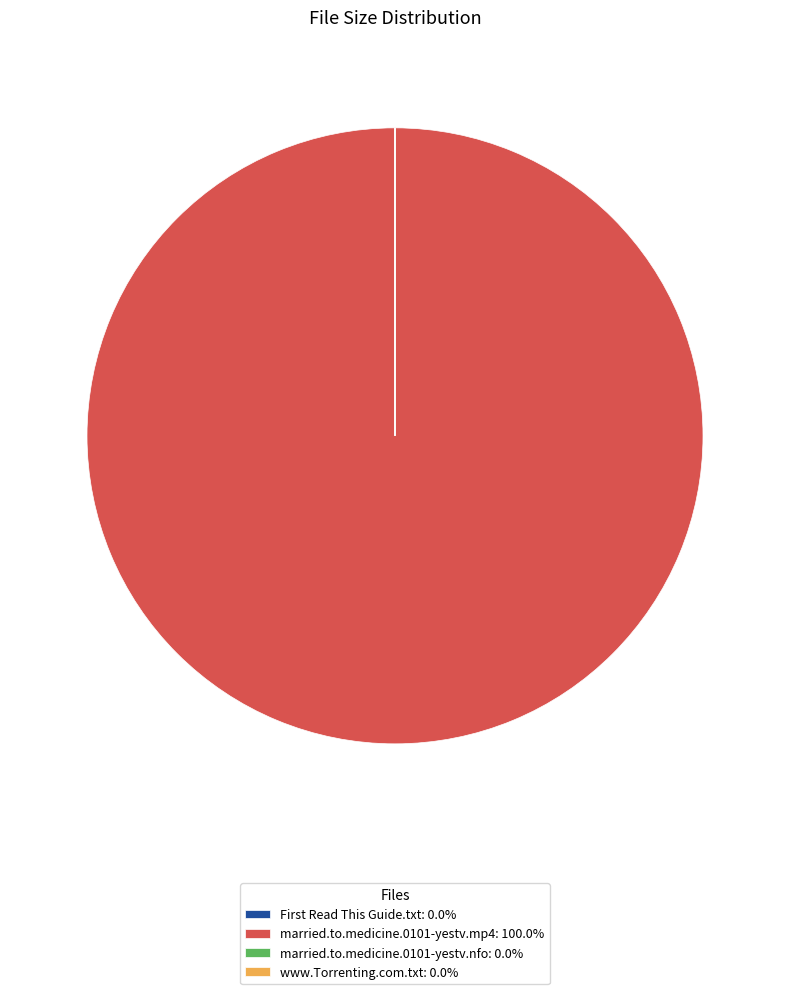

Is married.to.medicine.0101-yestv.mp4: 100.0% the majority of the pie?

Yes